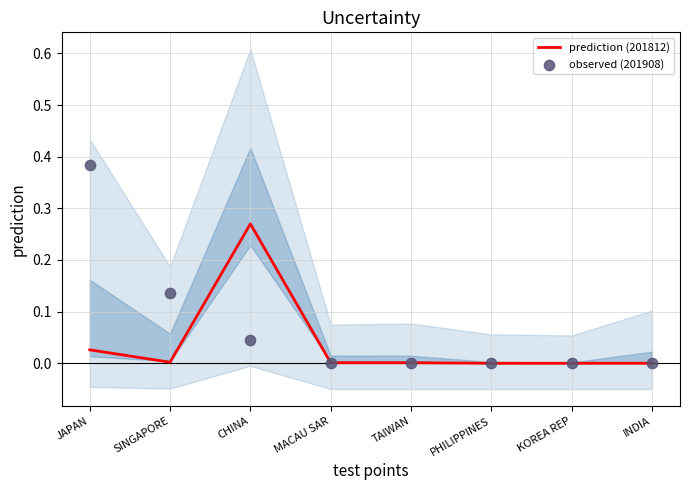

What are all the series names shown in the legend?

prediction (201812), observed (201908)